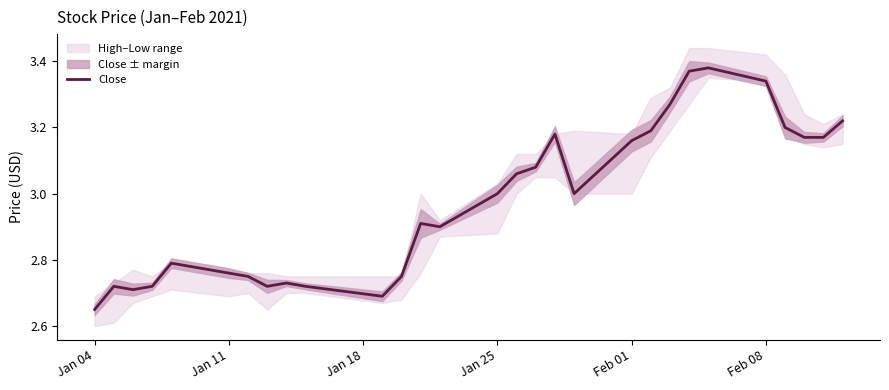

At which label does Close reach its minimum?

Jan 04